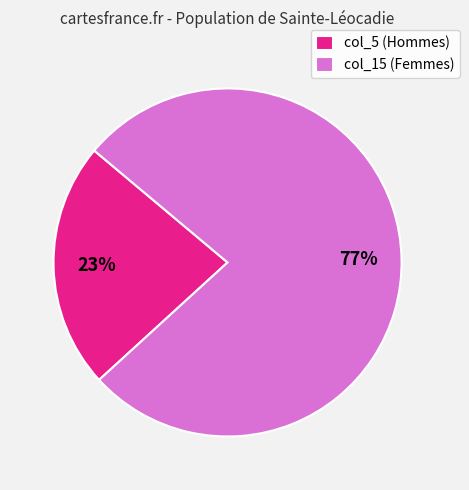

To the nearest percent, what is the average slice percentage?

50%